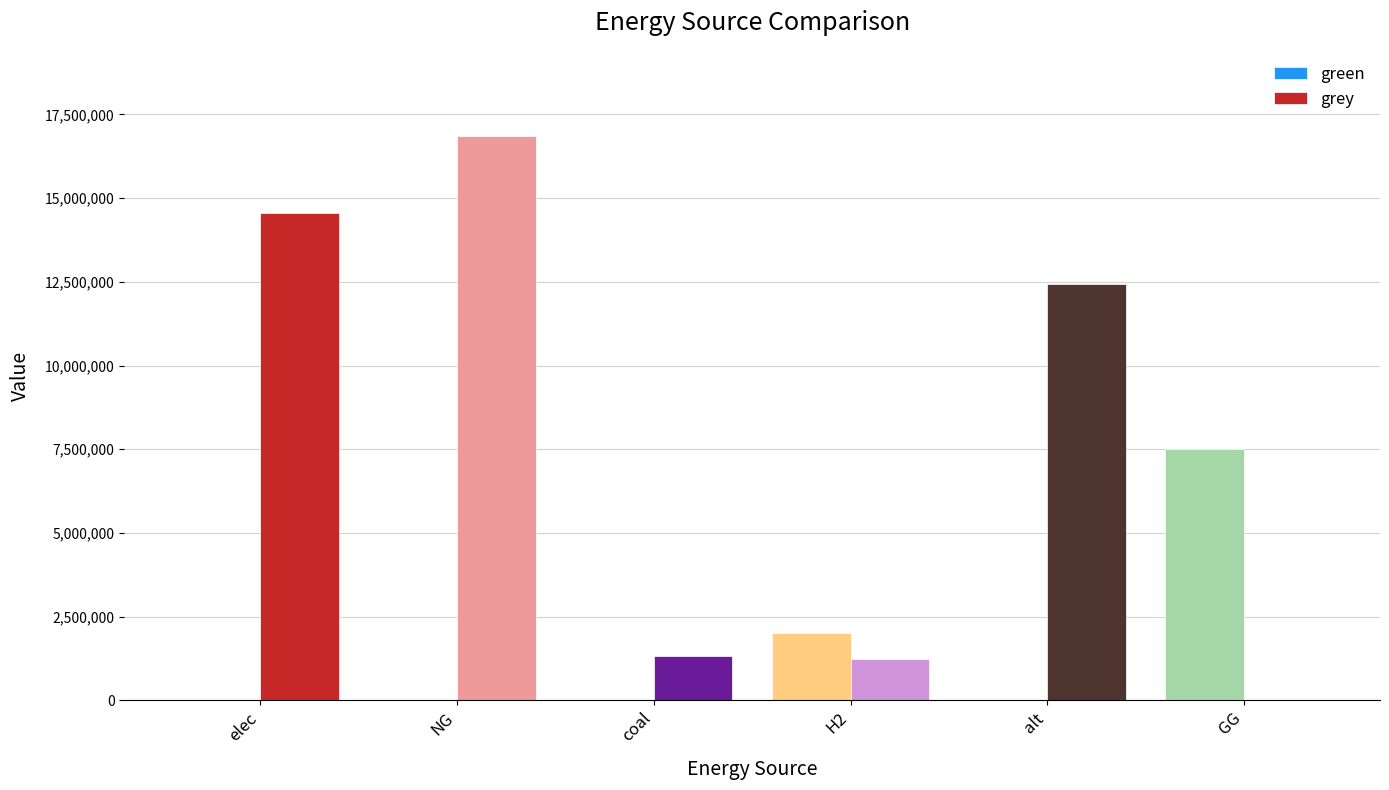

What is the difference between the grey values at coal and NG?

15537309.2